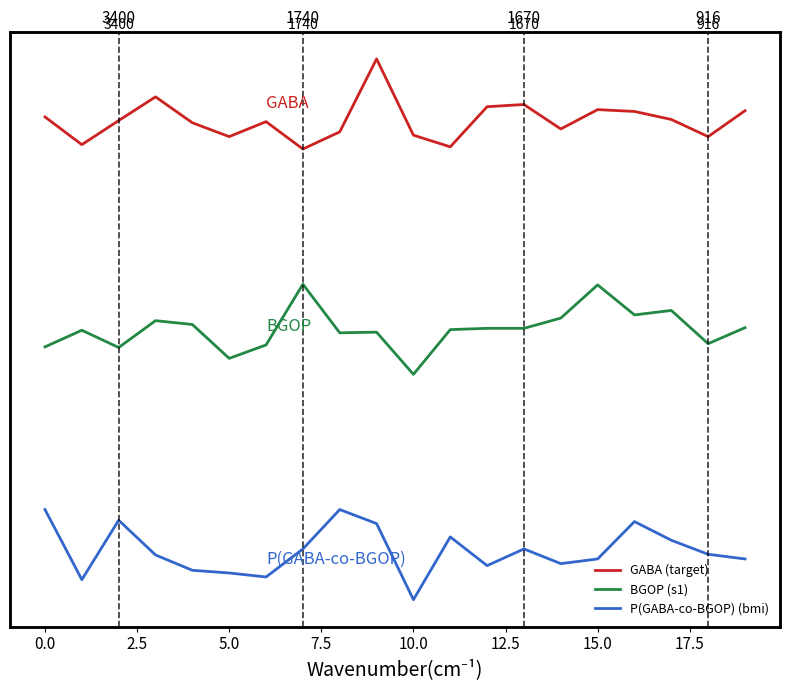

How many lines are shown in the chart?

3